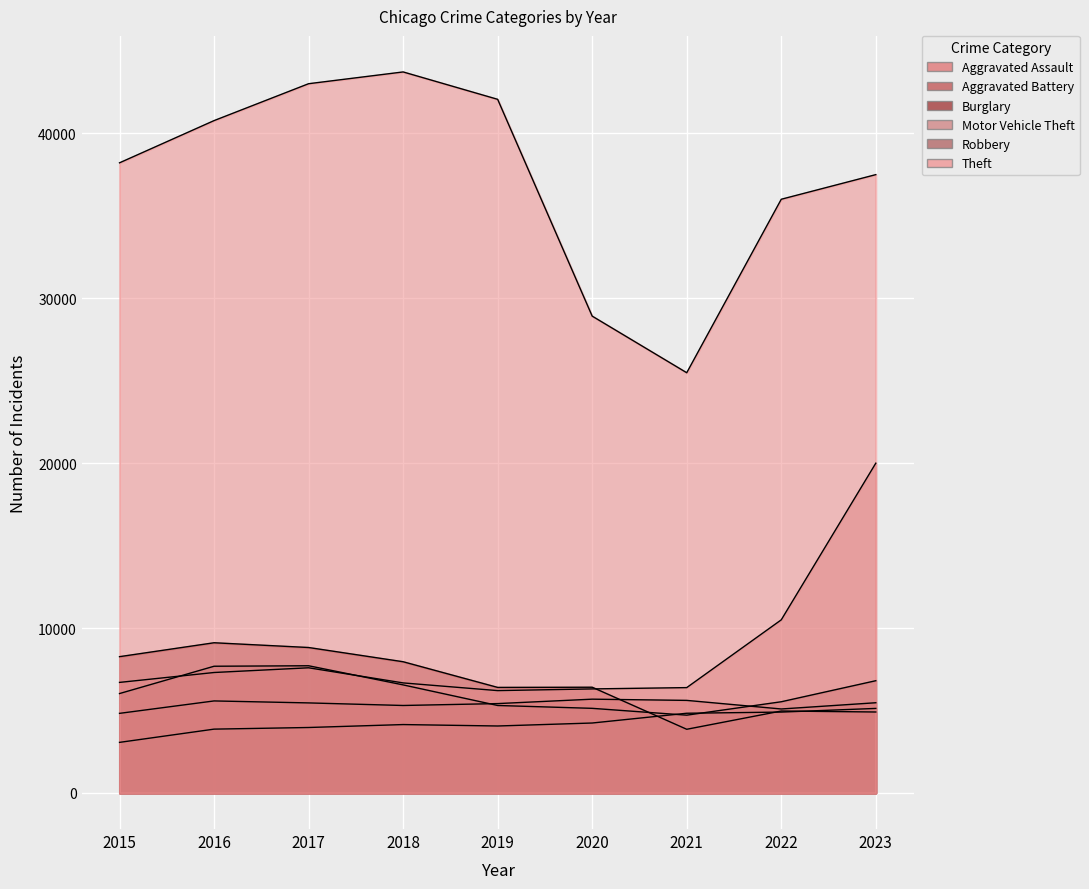

What is the difference between the Burglary values at 2023 and 2019?

1491